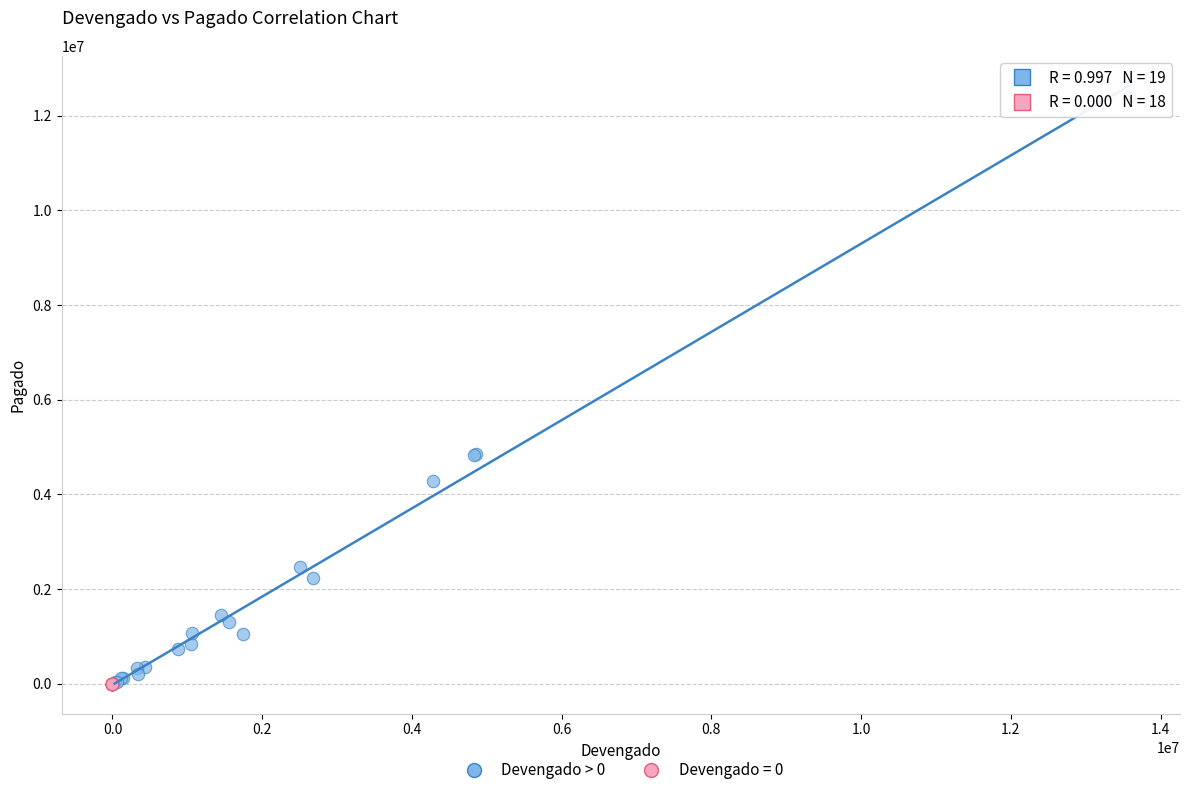

Which series reaches the maximum Y coordinate?

Devengado > 0